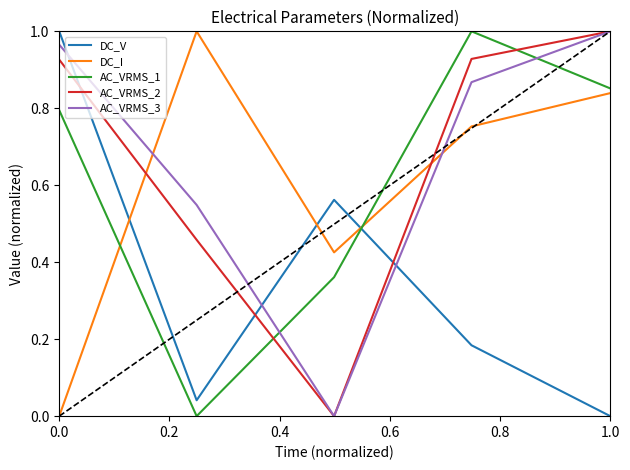

True or false: AC_VRMS_2 and DC_I intersect in this chart.

True